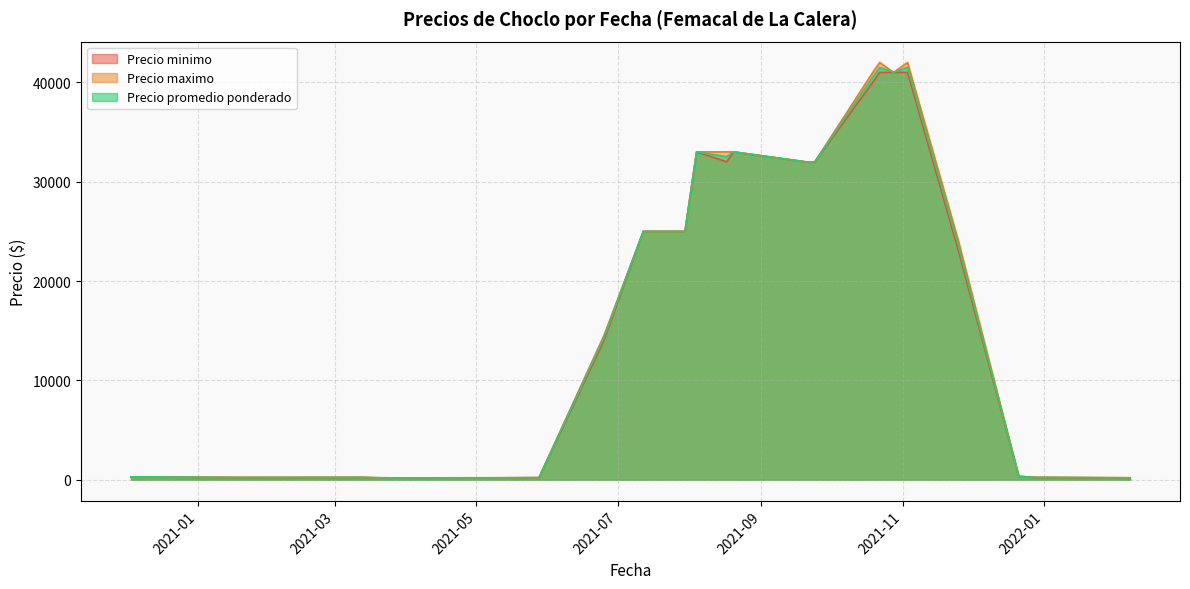

What is the difference between the Precio promedio ponderado values at 2021-03-19 and 2021-01-19?

85